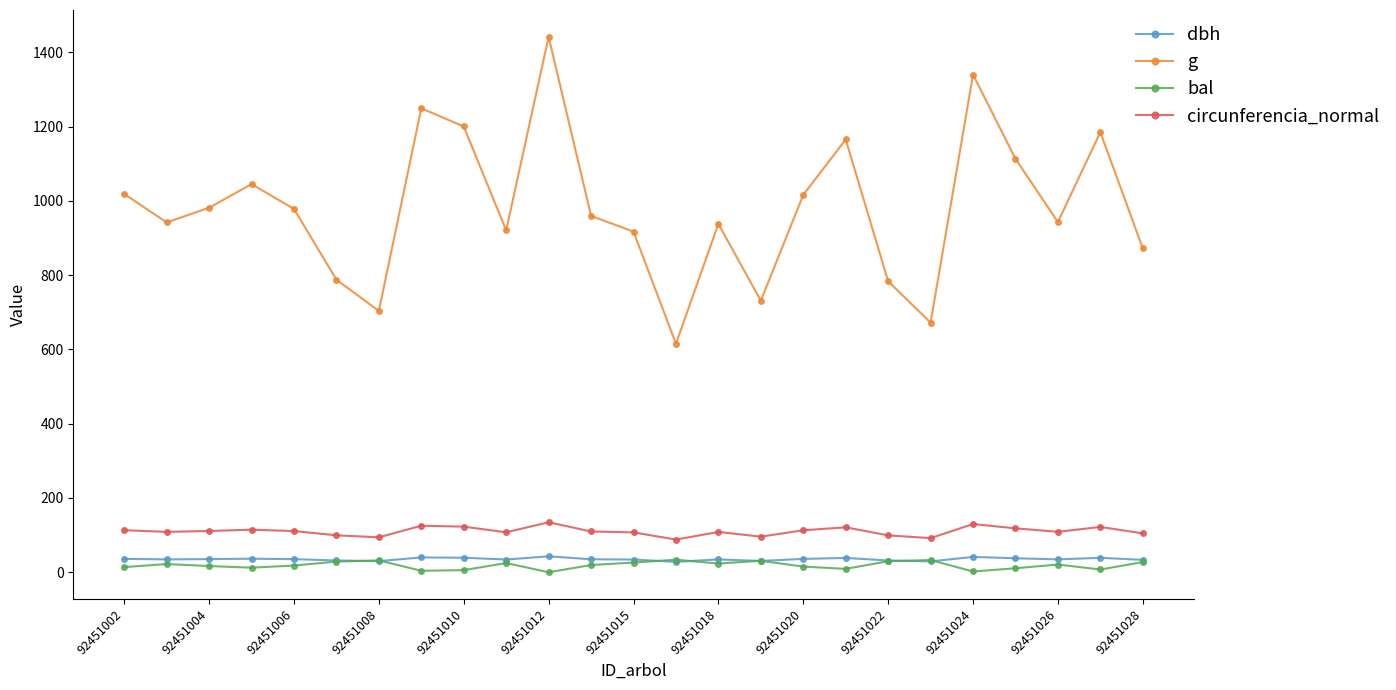

What is the value of the g point at the 1st from the left?

1018.9